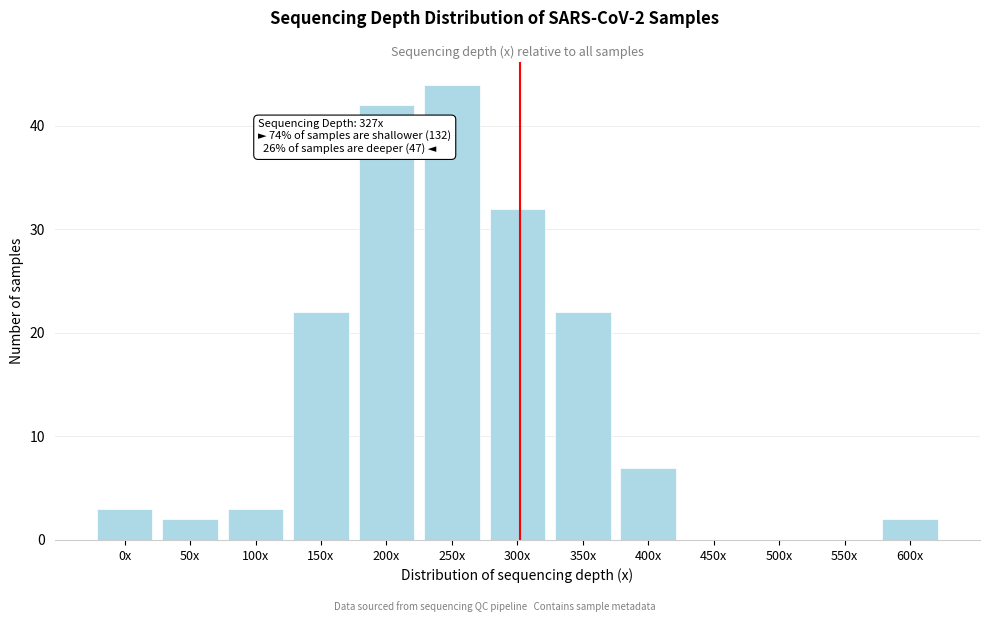

Reading left to right, list all the values displayed in this chart.

0x=3	50x=2	100x=3	150x=22	200x=42	250x=44	300x=32	350x=22	400x=7	450x=0	500x=0	550x=0	600x=2